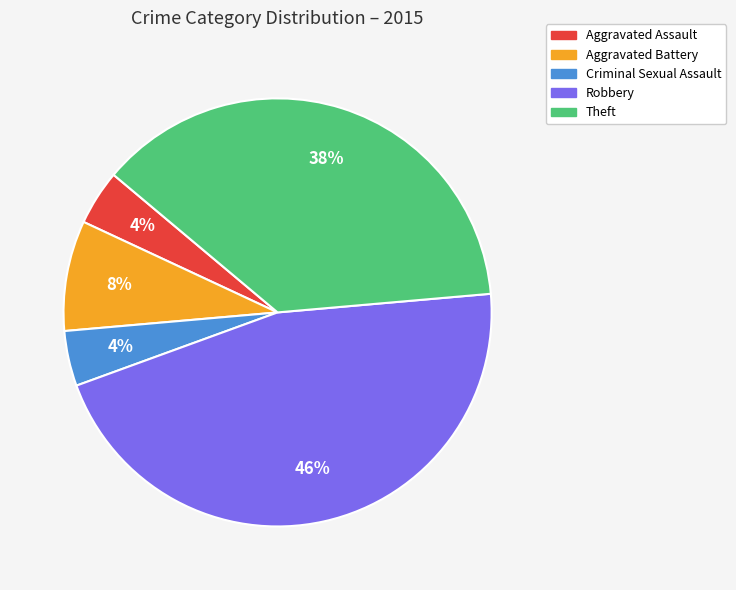

Count the number of slices in the pie.

5